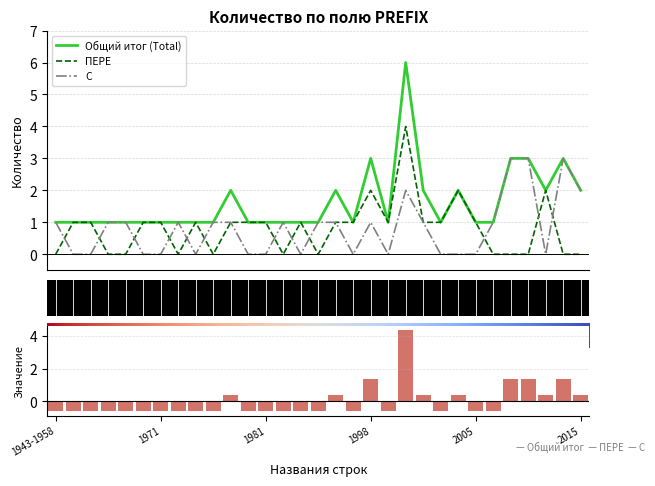

Which series has the largest range (max minus min)?

Общий итог (Total)